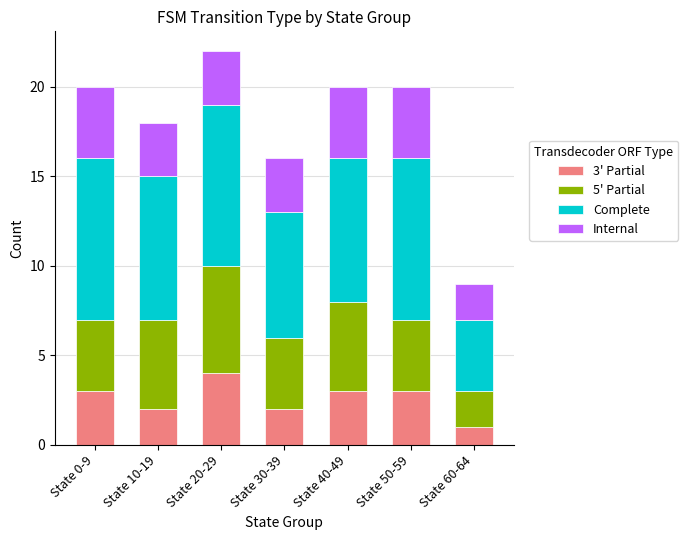

Is it true that 3' Partial equals 3 at State 50-59?

True